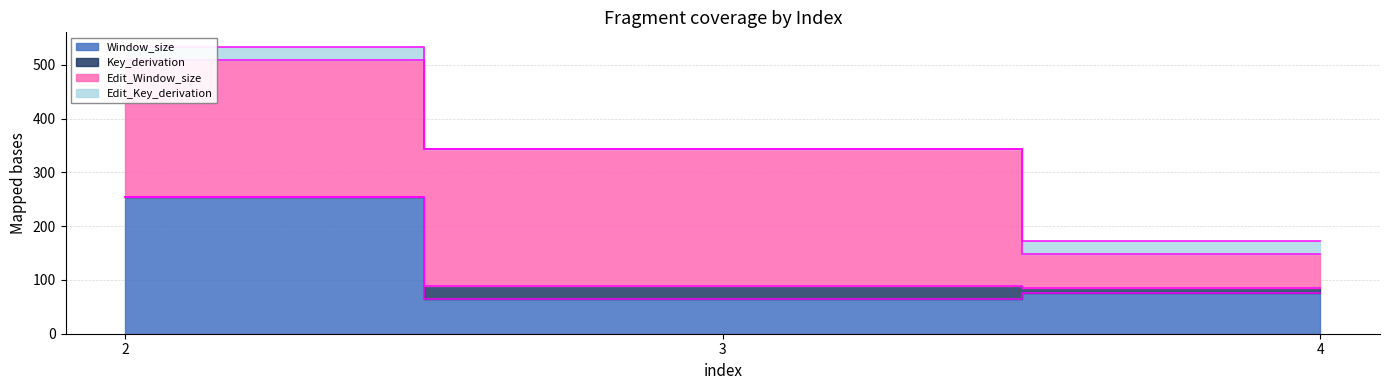

Which series has the largest total across all categories?

Edit_Window_size